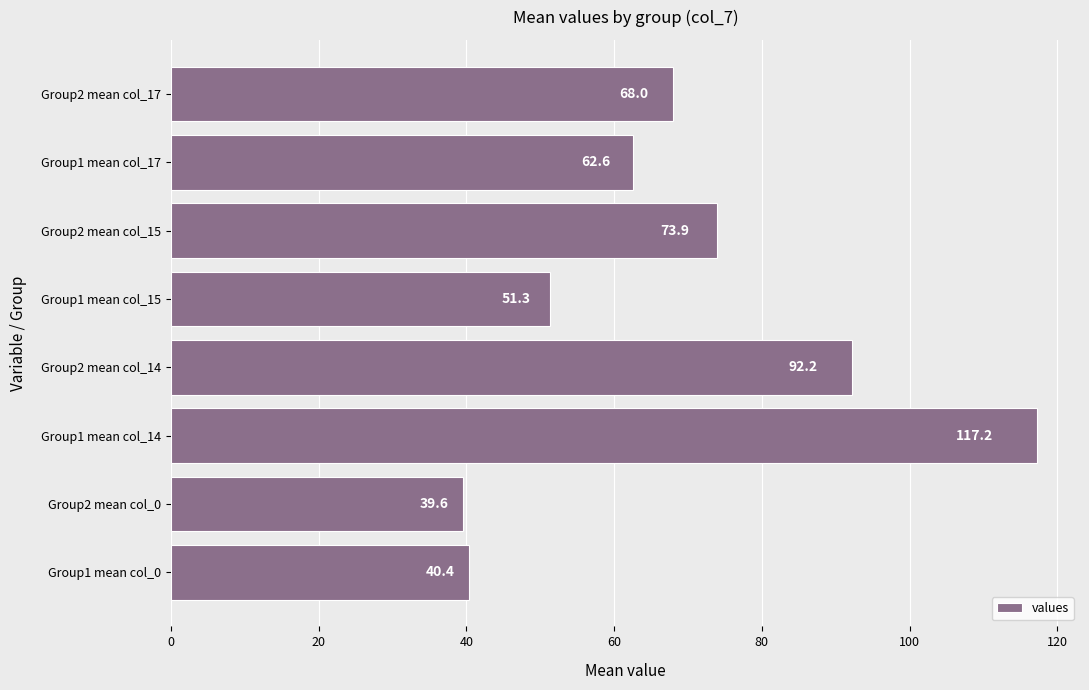

What is the difference between the maximum and minimum values?

77.6